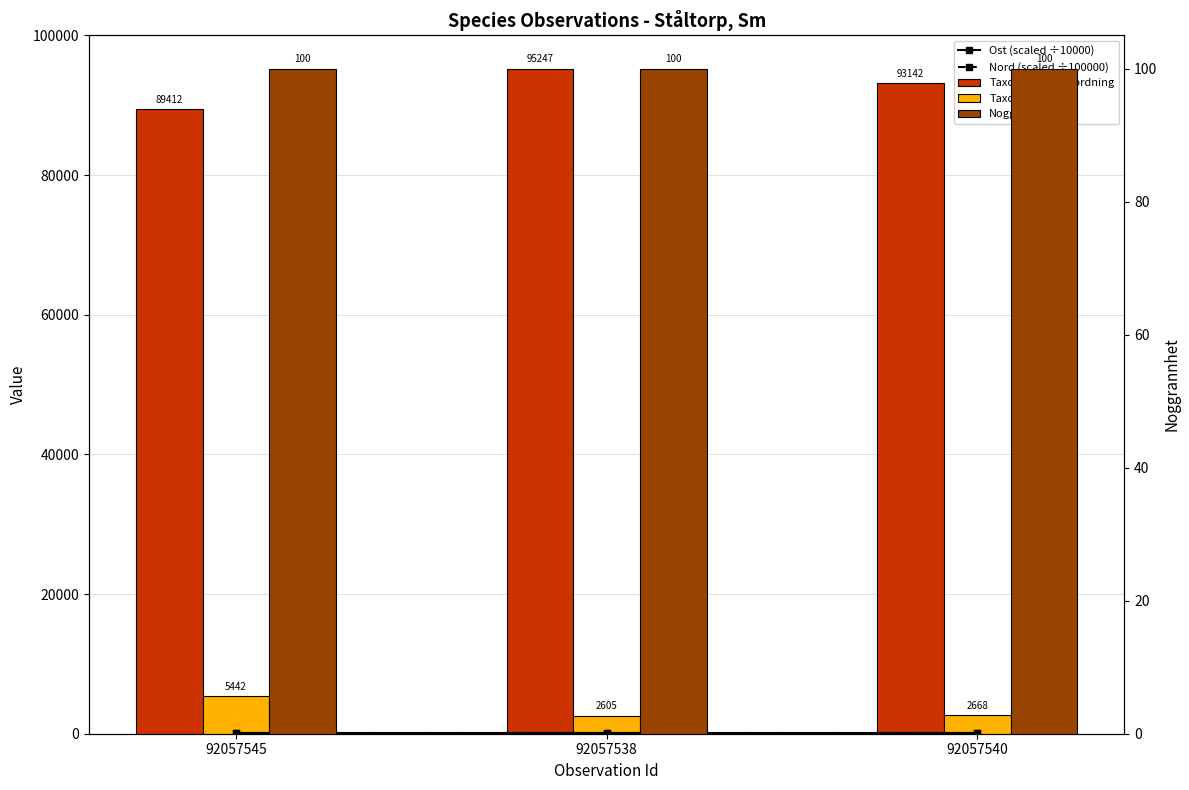

Reading right to left, extract all data points from this chart.

Ost (scaled ÷10000): 92057540=57.8	92057538=57.8	92057545=57.8
Nord (scaled ÷100000): 92057540=64.5	92057538=64.5	92057545=64.5
Taxonsorteringsordning: 92057540=93142.0	92057538=95247.0	92057545=89412.0
TaxonId: 92057540=2668.0	92057538=2605.0	92057545=5442.0
Noggrannhet: 92057540=100.0	92057538=100.0	92057545=100.0